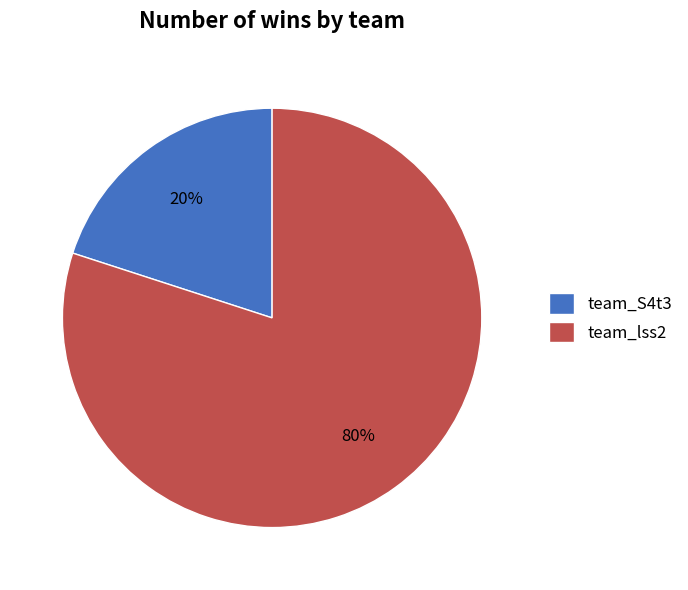

The team_S4t3 slice represents 20% of the pie. True or false?

True